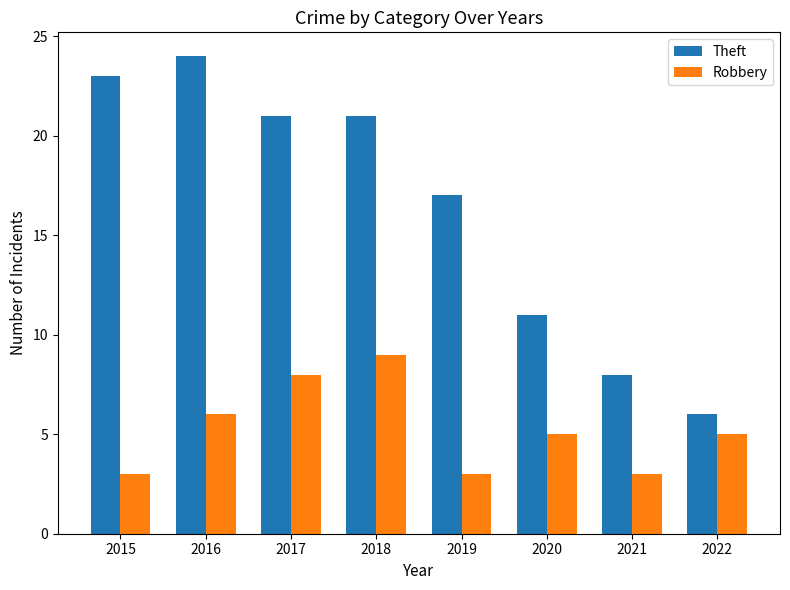

At 2019, list the series in order from largest to smallest.

Theft, Robbery